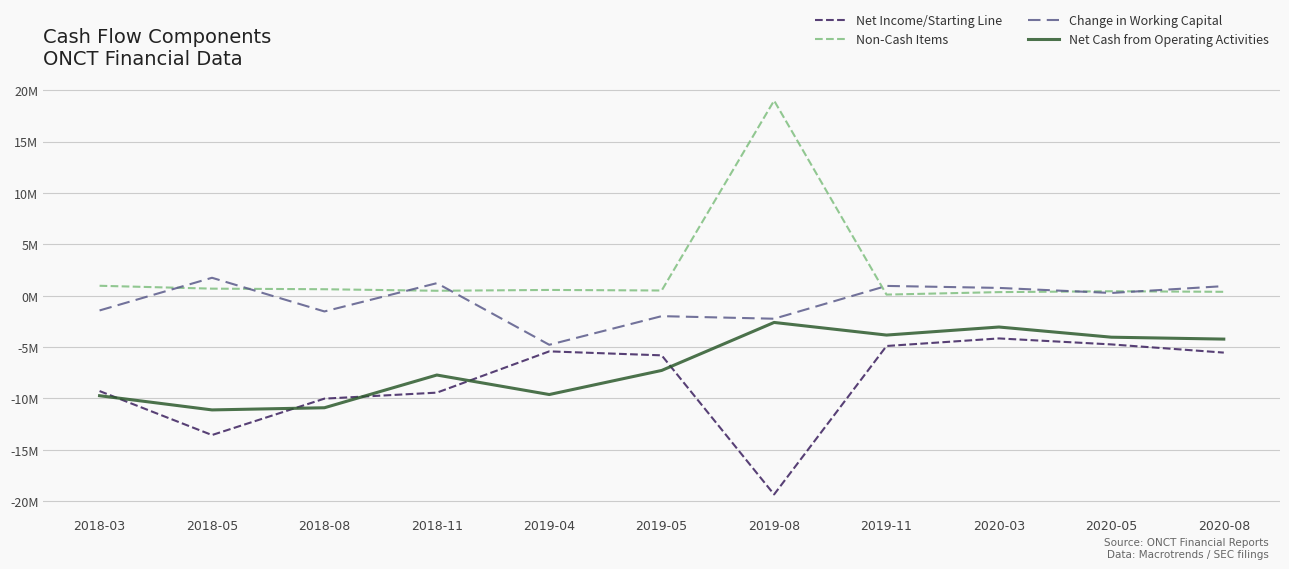

True or false: Net Cash from Operating Activities has a value of -3.9 at 2019-08.

False